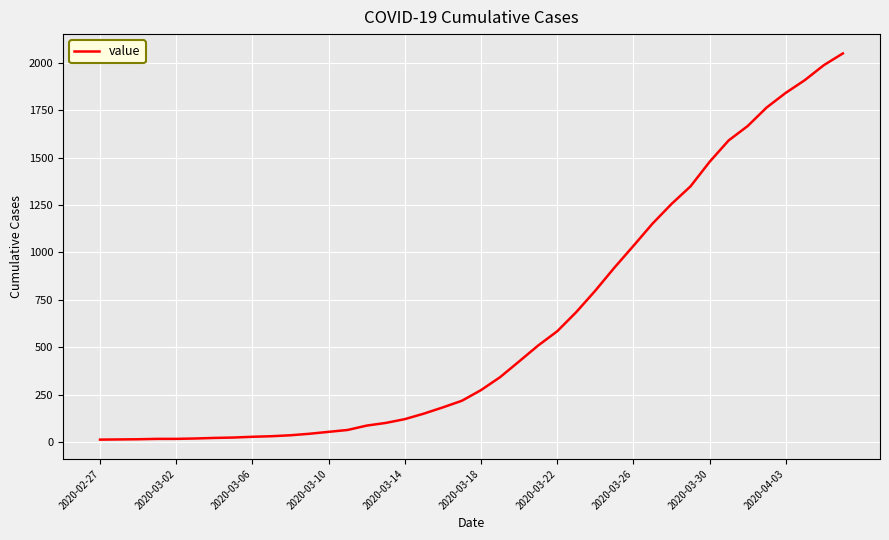

What is the difference between the maximum and minimum values?

2036